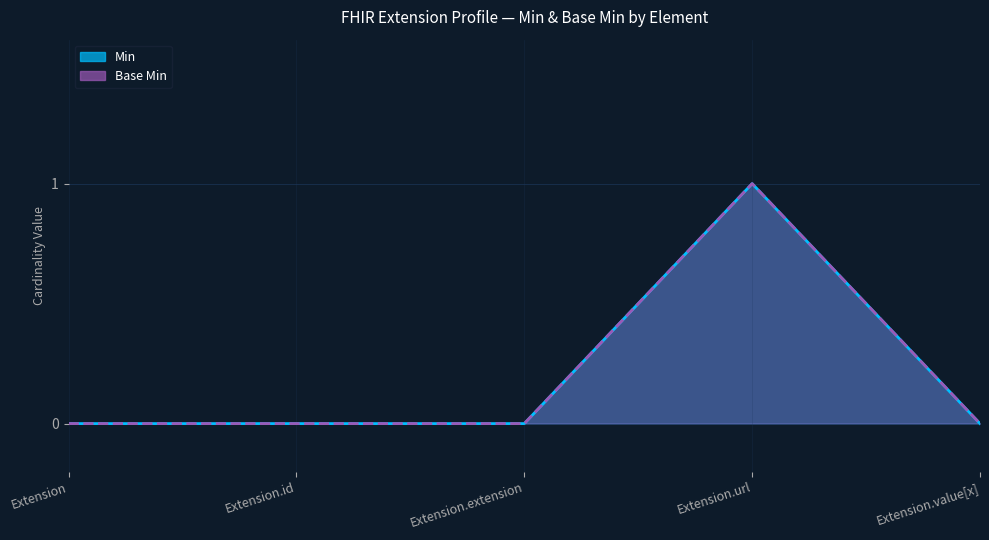

At which category is the sum across all series the highest?

Extension.url